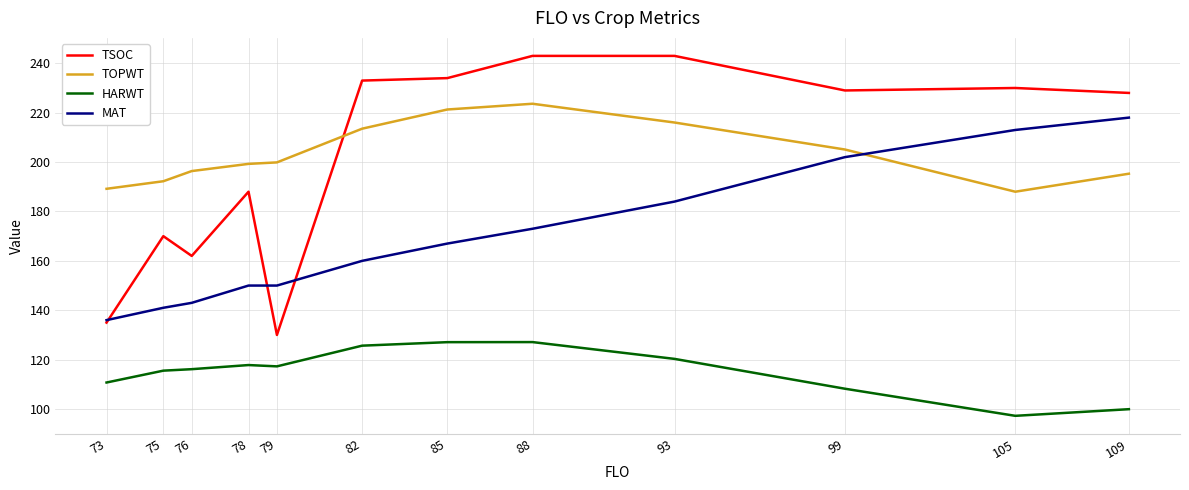

True or false: MAT has a value of 41.2 at 78.

False